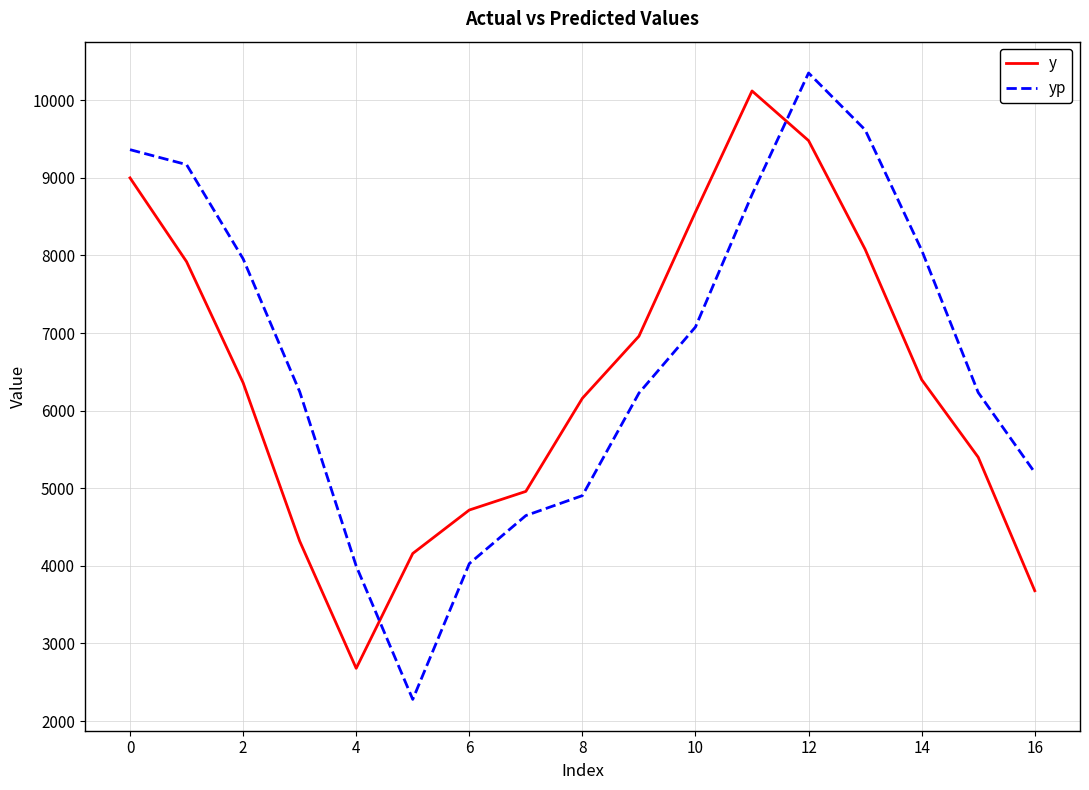

What is the difference between the maximum and minimum values in the yp series?

8071.9